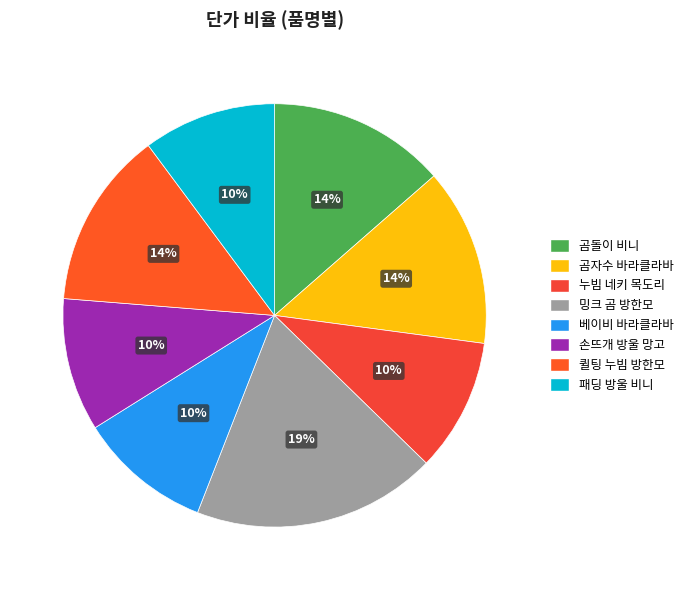

Count the number of slices in the pie.

8